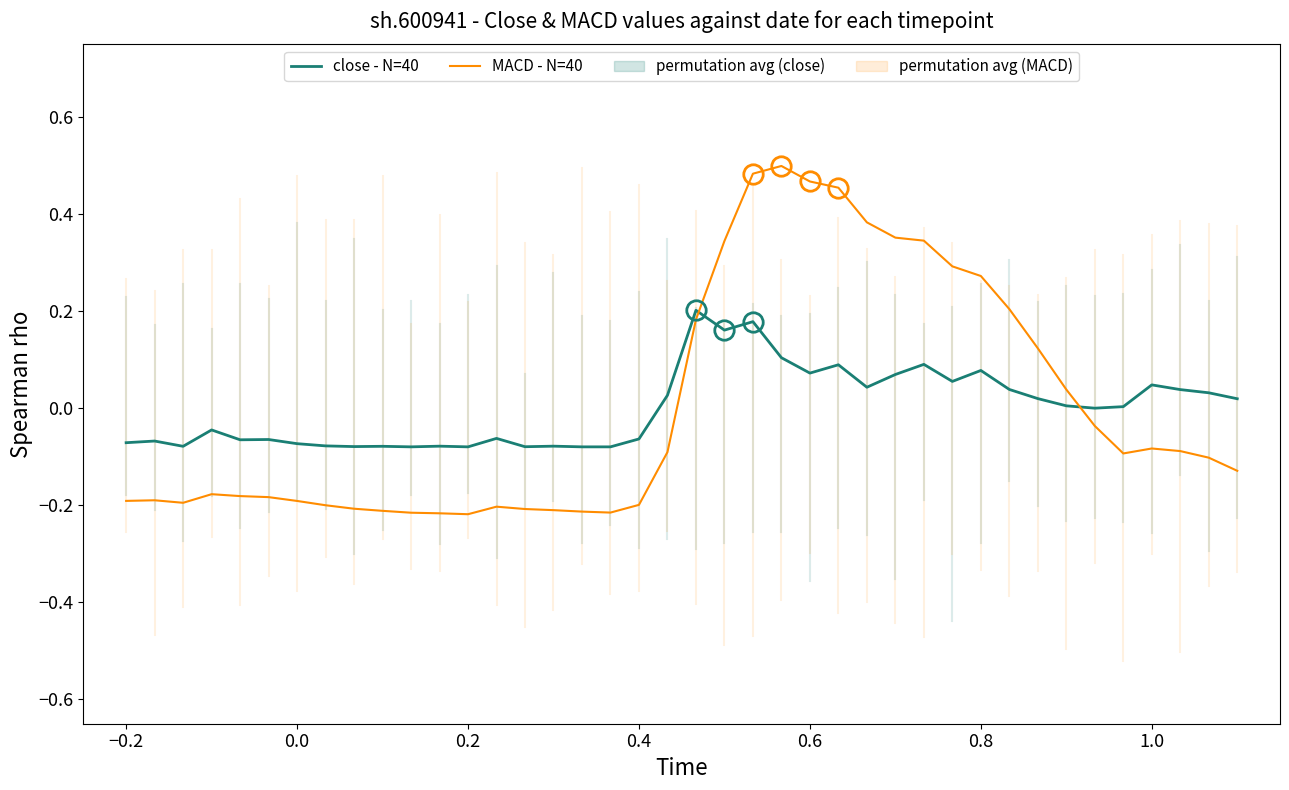

What is the maximum value for close - N=40?

0.2